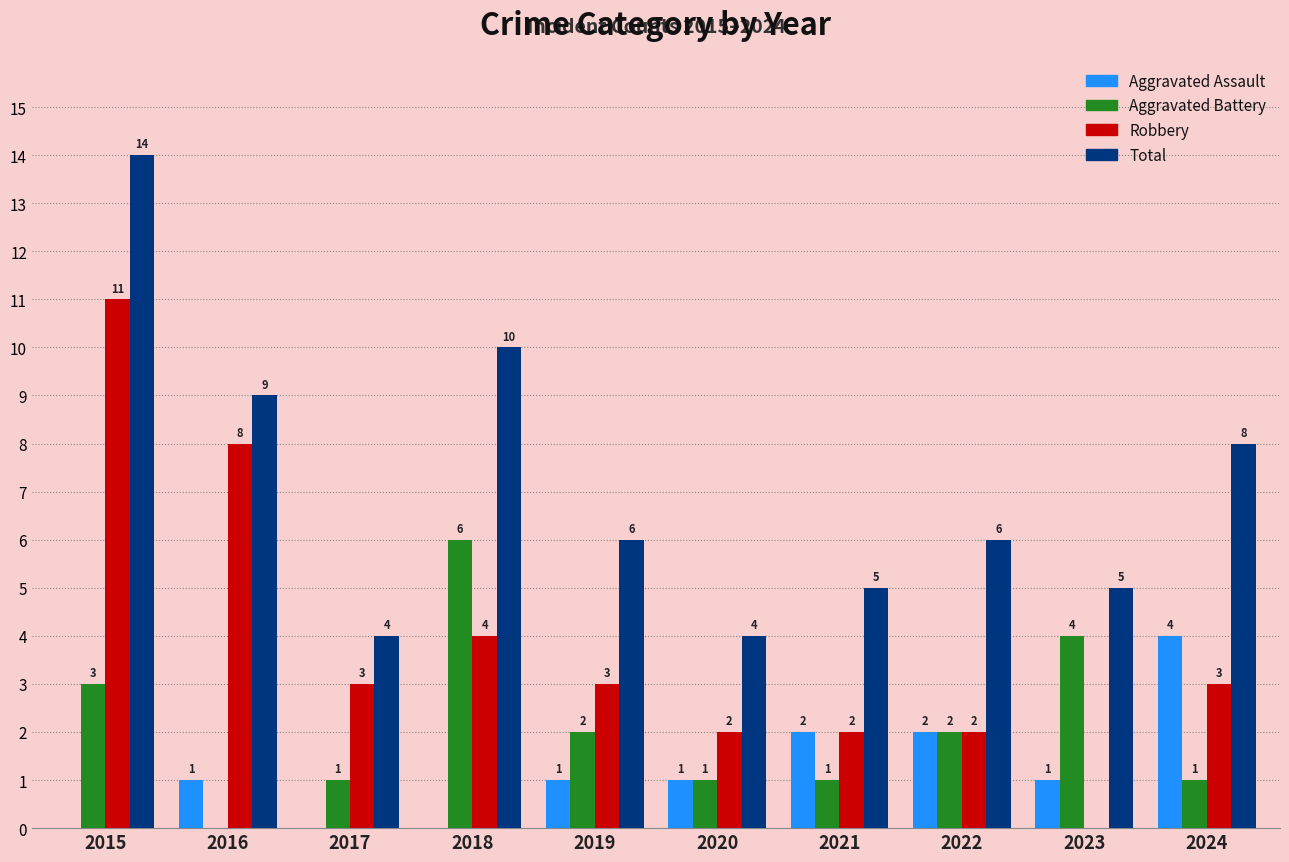

At which category is the sum across all series the highest?

2015